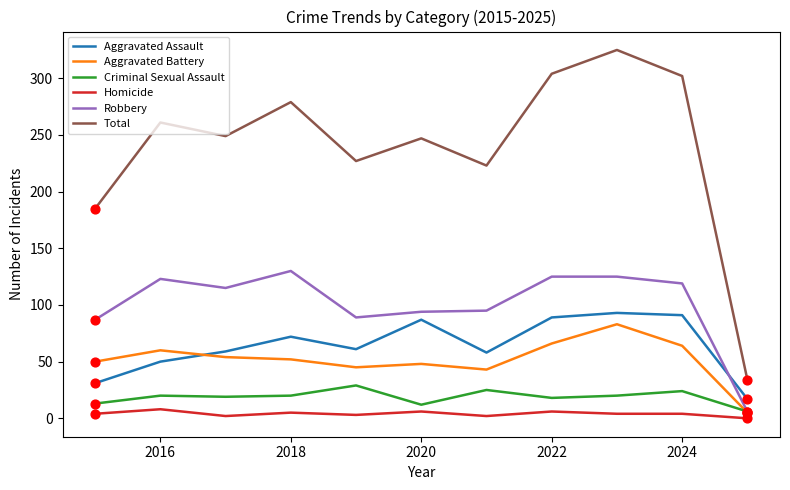

Which series has the largest total across all categories?

Total